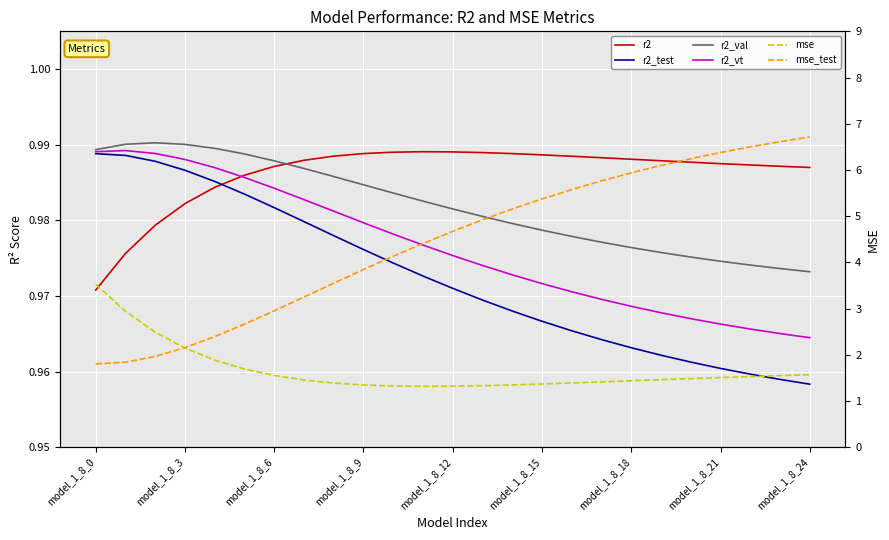

At which label is r2 closest to 0?

model_1_8_0